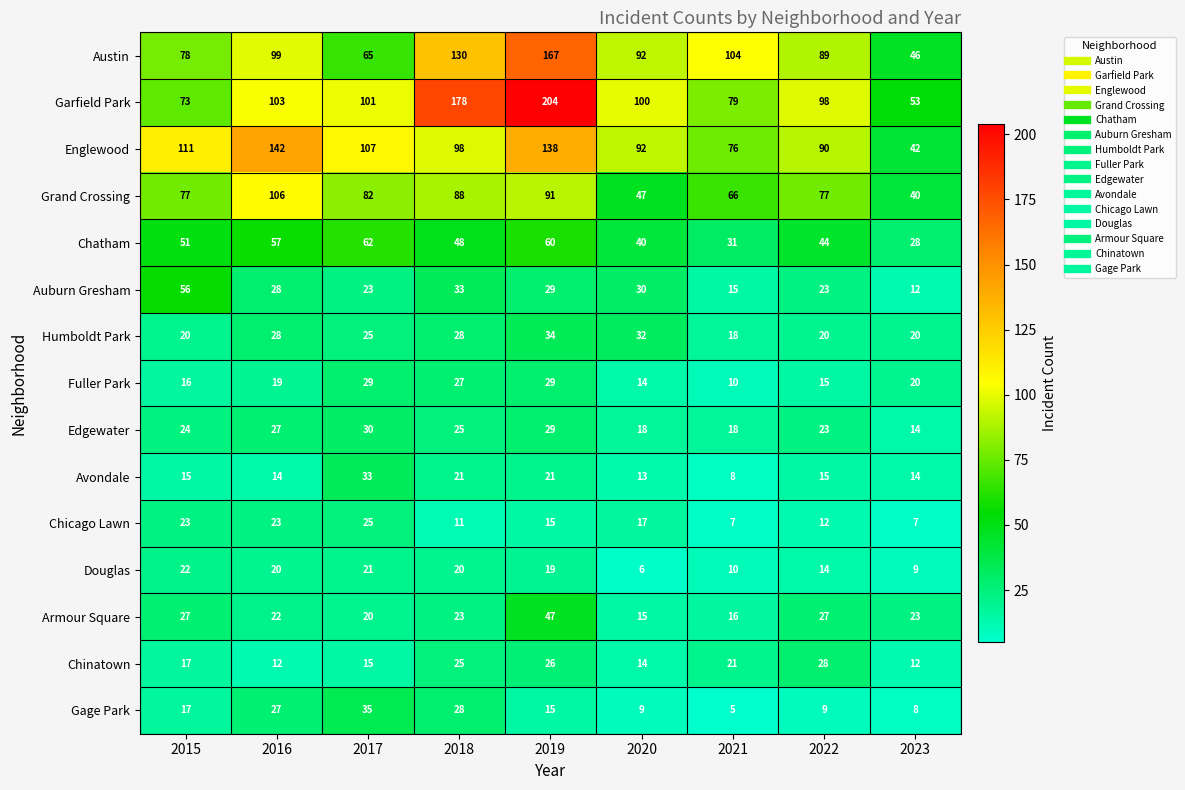

The value of Englewood at 2019 is 138. True or false?

True